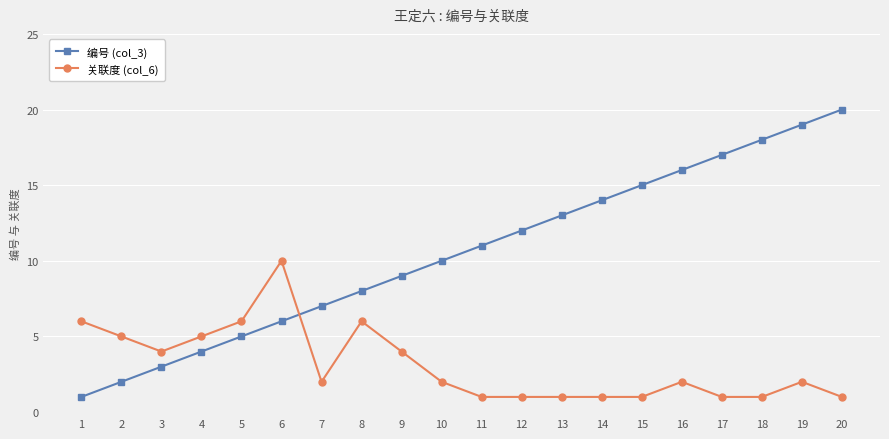

Does the chart display data point markers on the line(s)?

Yes